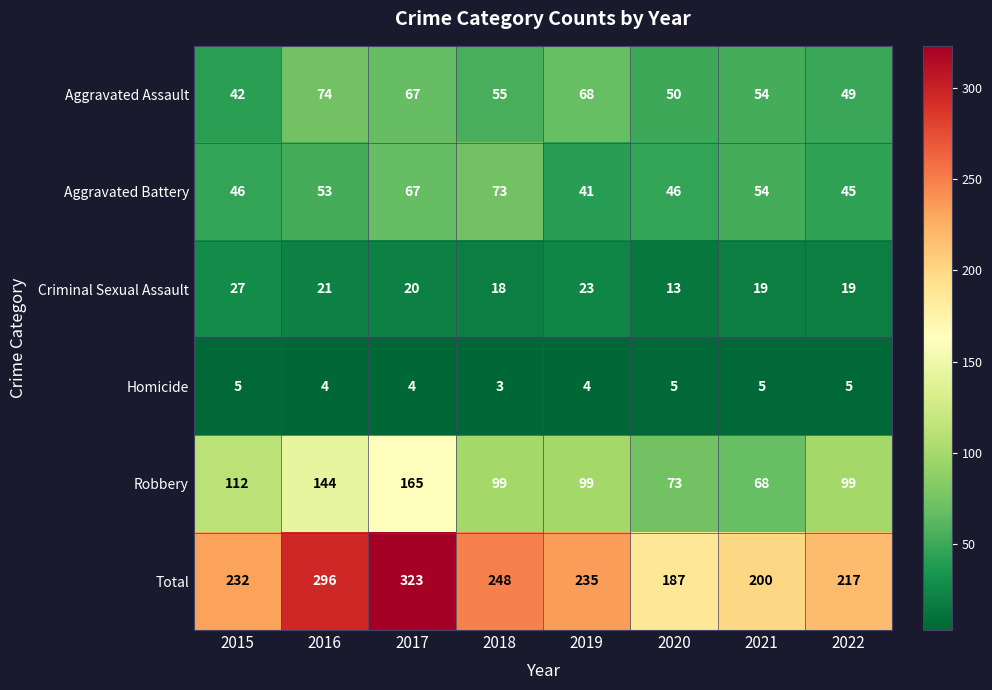

At 2015, list the series in order from smallest to largest.

Homicide, Criminal Sexual Assault, Aggravated Assault, Aggravated Battery, Robbery, Total